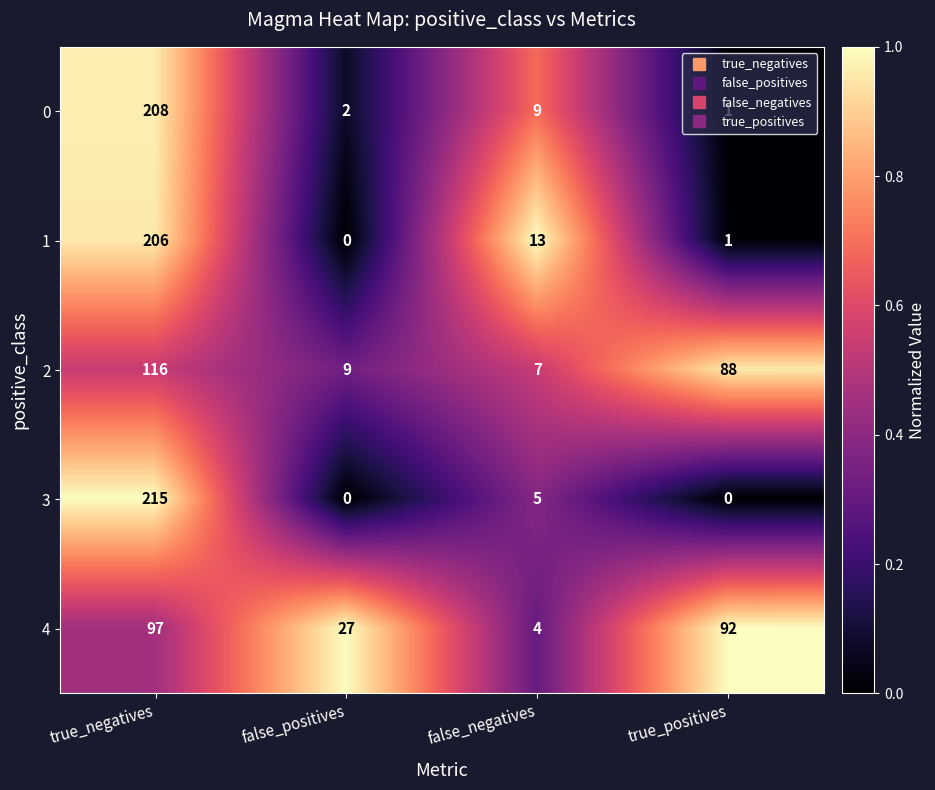

How many categories are shown in the chart?

4